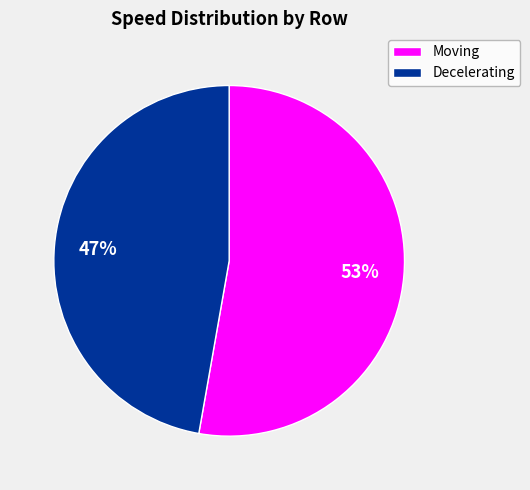

To the nearest percent, what is the difference between the largest and smallest slice percentages?

6%